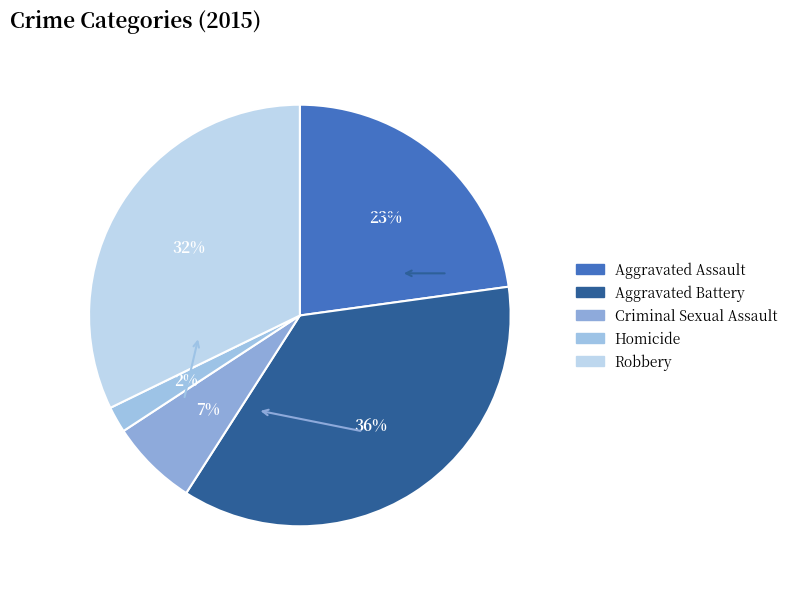

Approximately how many times larger is the value at Aggravated Battery compared to Robbery?

1.1